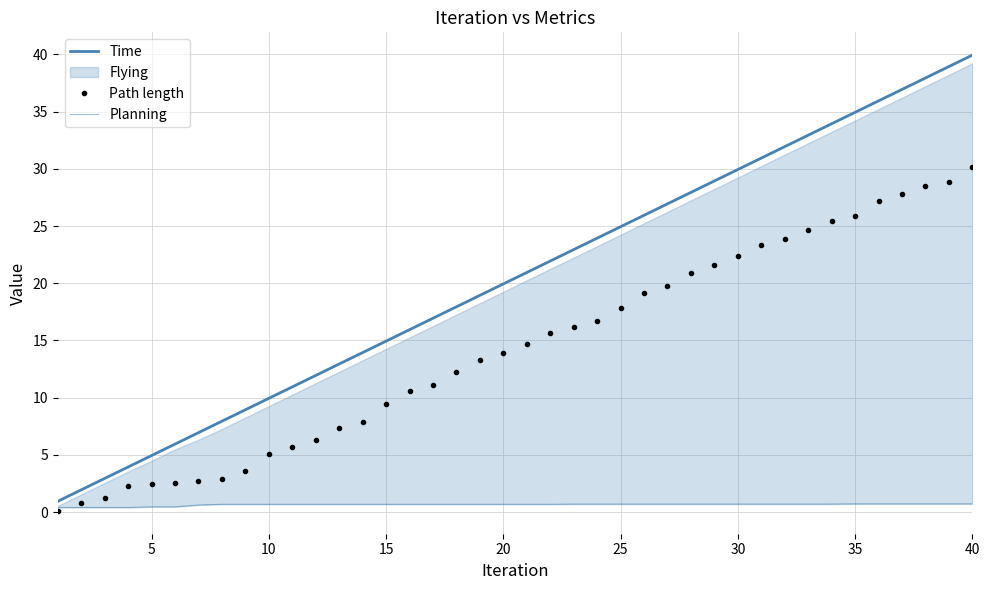

True or false: Planning has a value of 0.7 at 20.

True